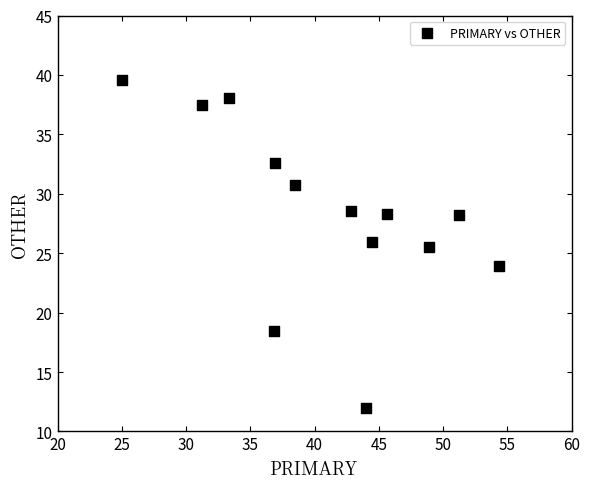

What is the range of X values (max minus min)?

29.3